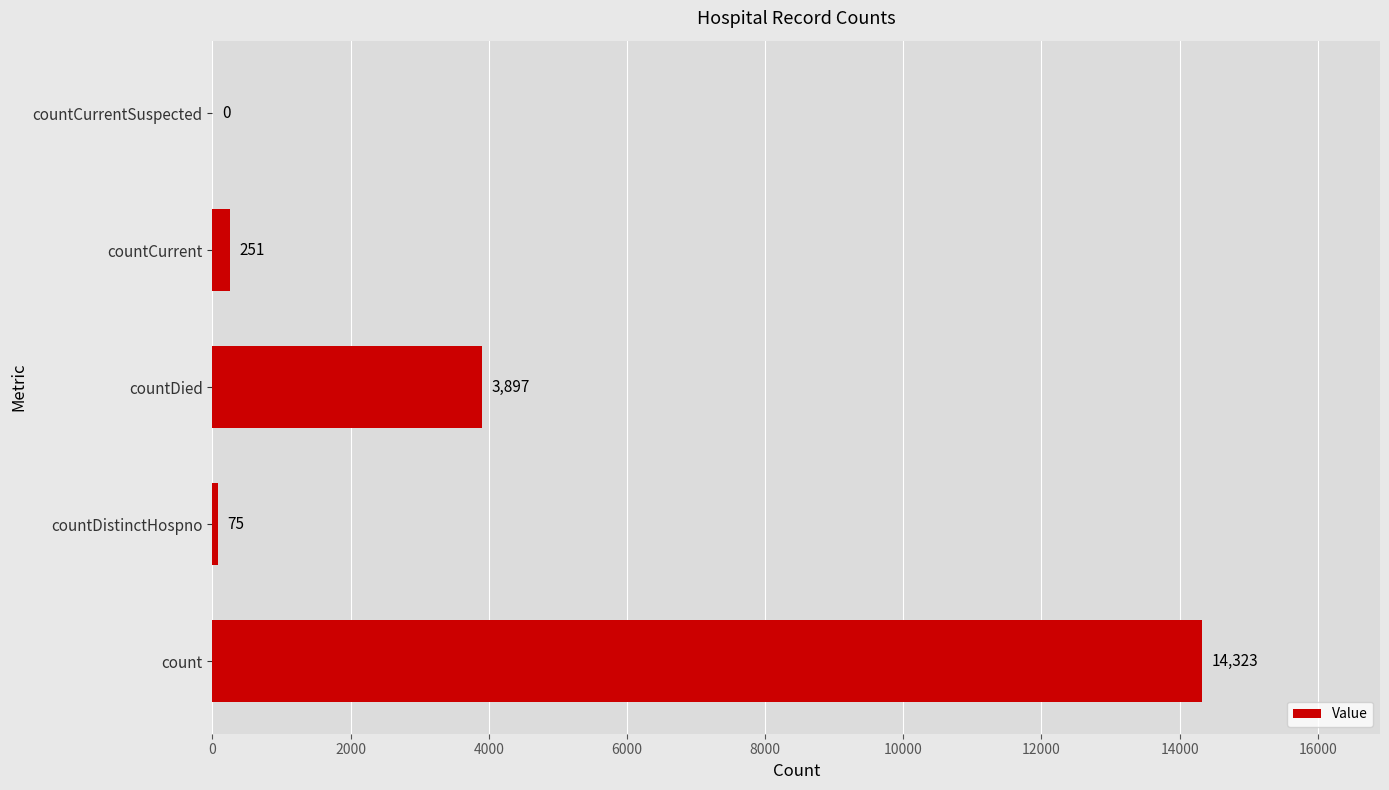

How many positive values are there?

4